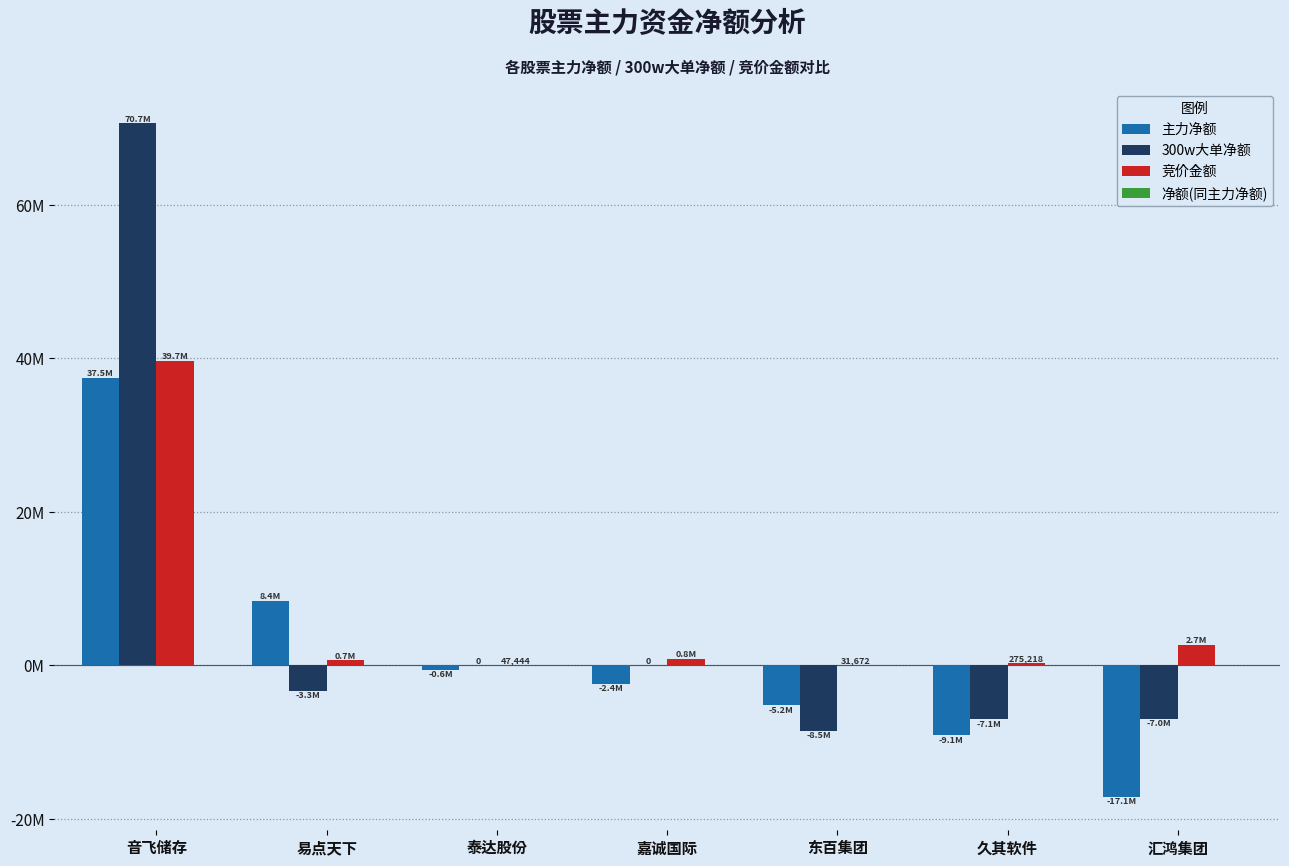

At which category is the sum across all series the highest?

音飞储存